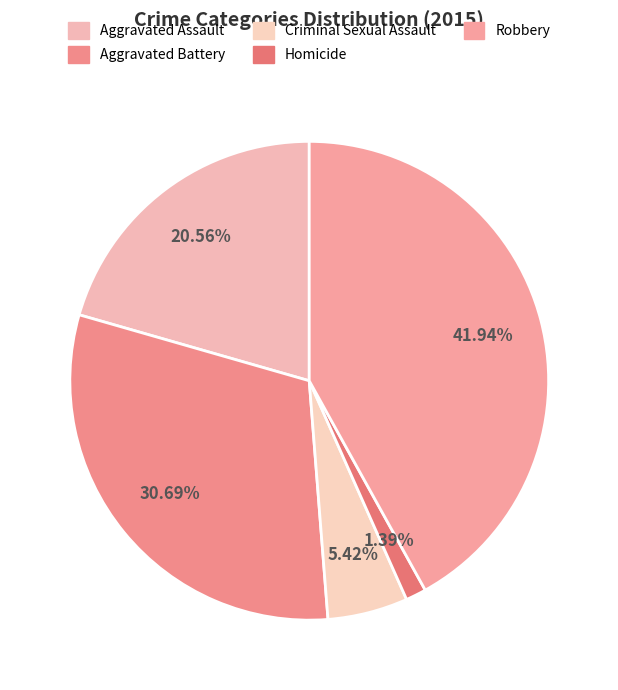

Is it true that Aggravated Battery is 31% of the pie?

True